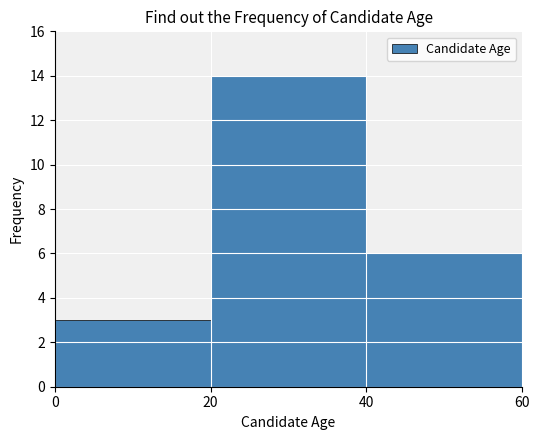

Over which range of the x-axis is the bar tallest?

20 to 40